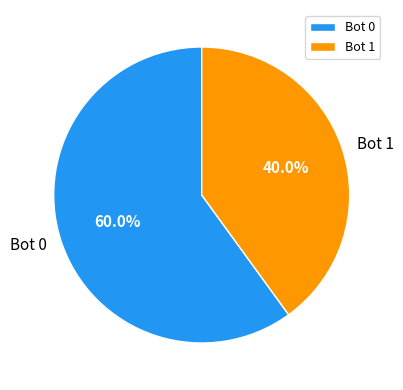

Is it true that Bot 1 is 40% of the pie?

True